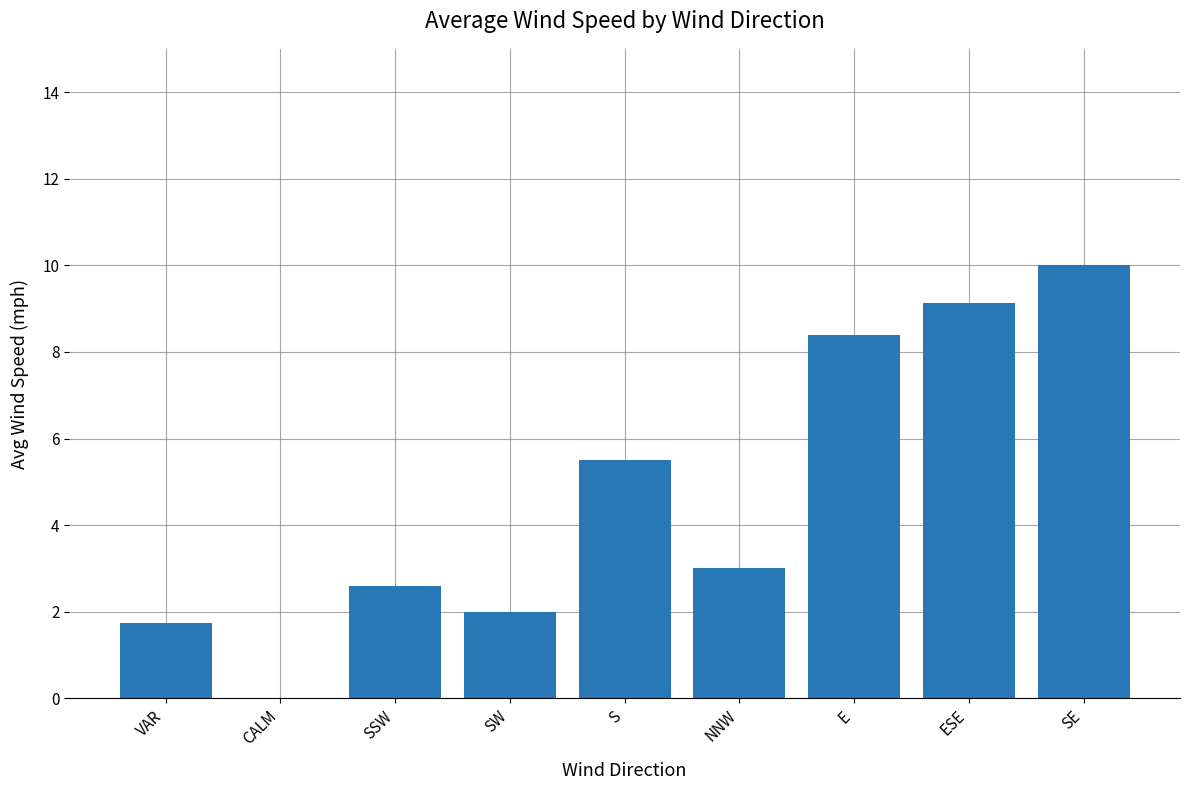

What is the change in value from NNW to E?

+5.4